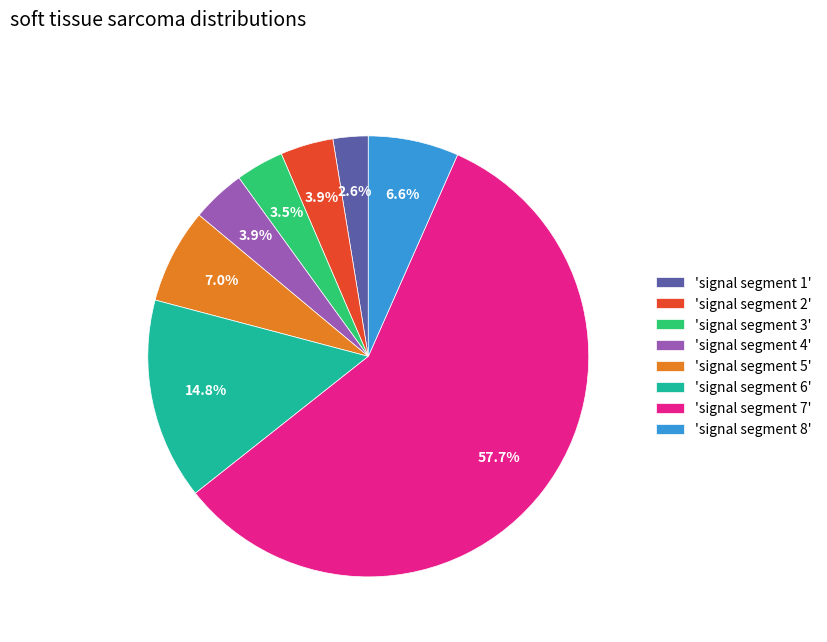

Between 'signal segment 4' and 'signal segment 8', which is larger?

'signal segment 8'